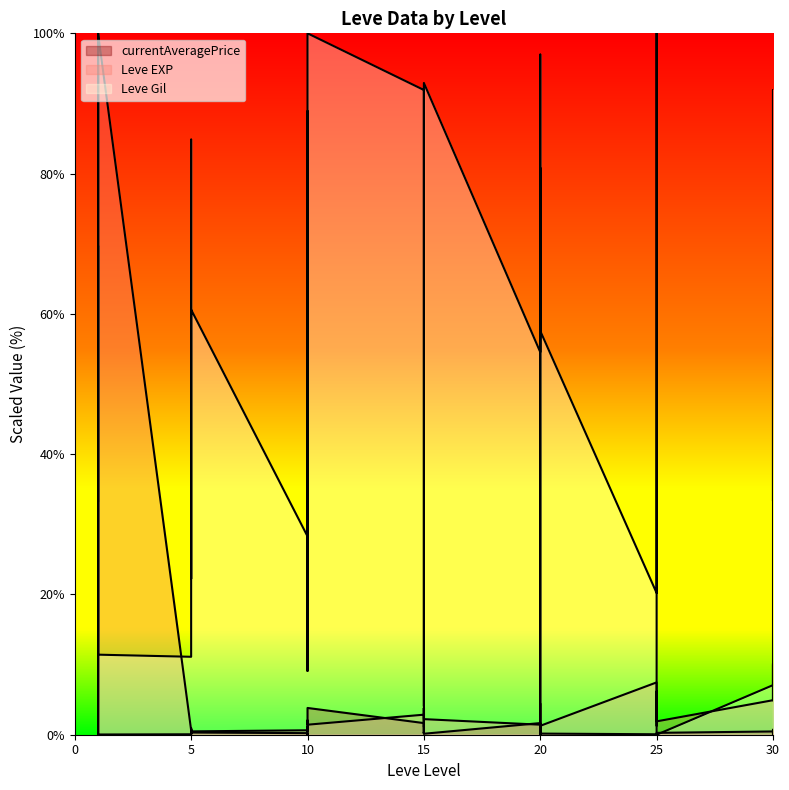

Rank the series by their maximum value, from highest to lowest.

Leve EXP, Leve Gil, currentAveragePrice